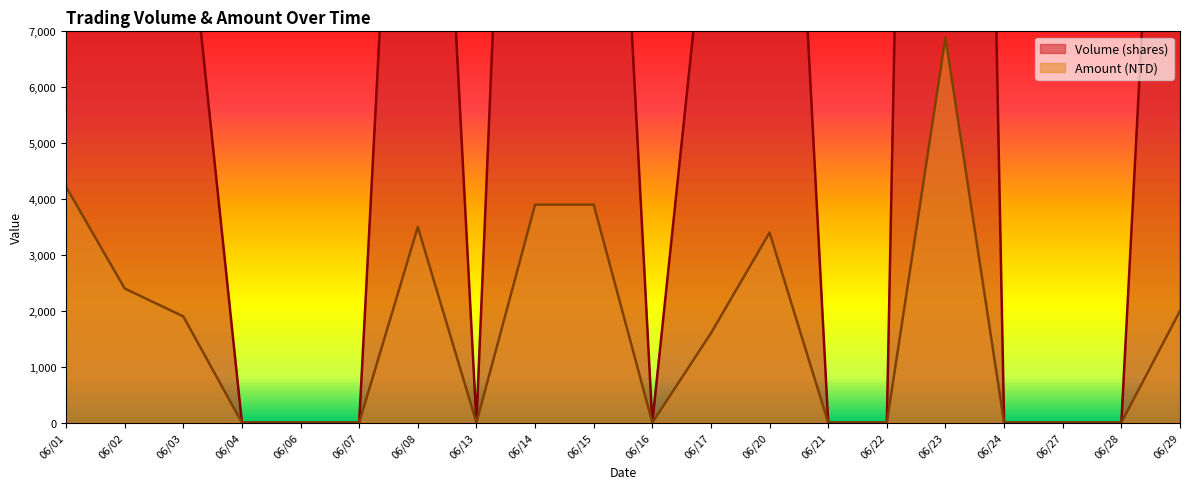

How many categories are shown in the chart?

20